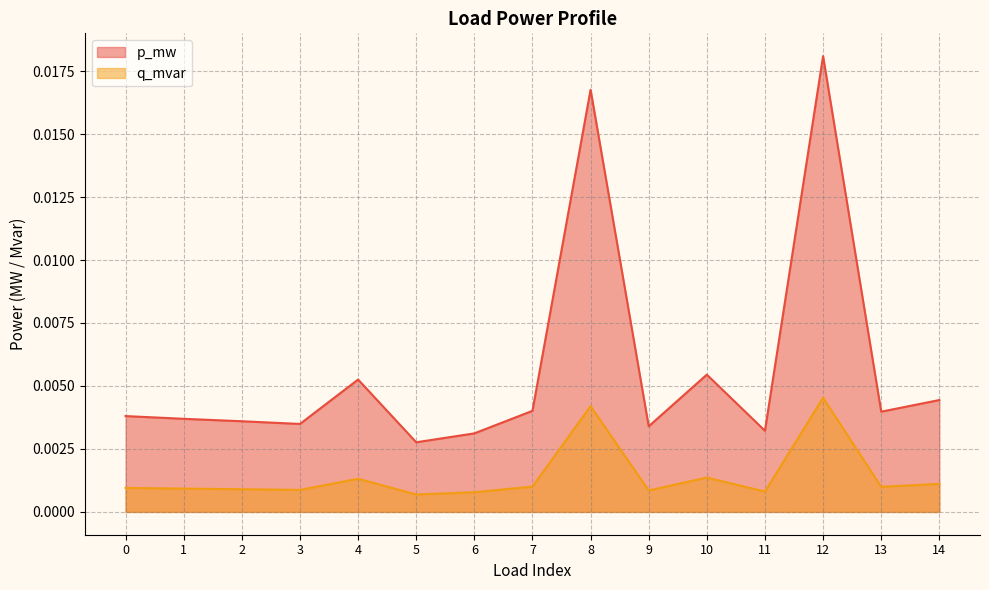

True or false: p_mw has a value of 0.0 at 2.

True